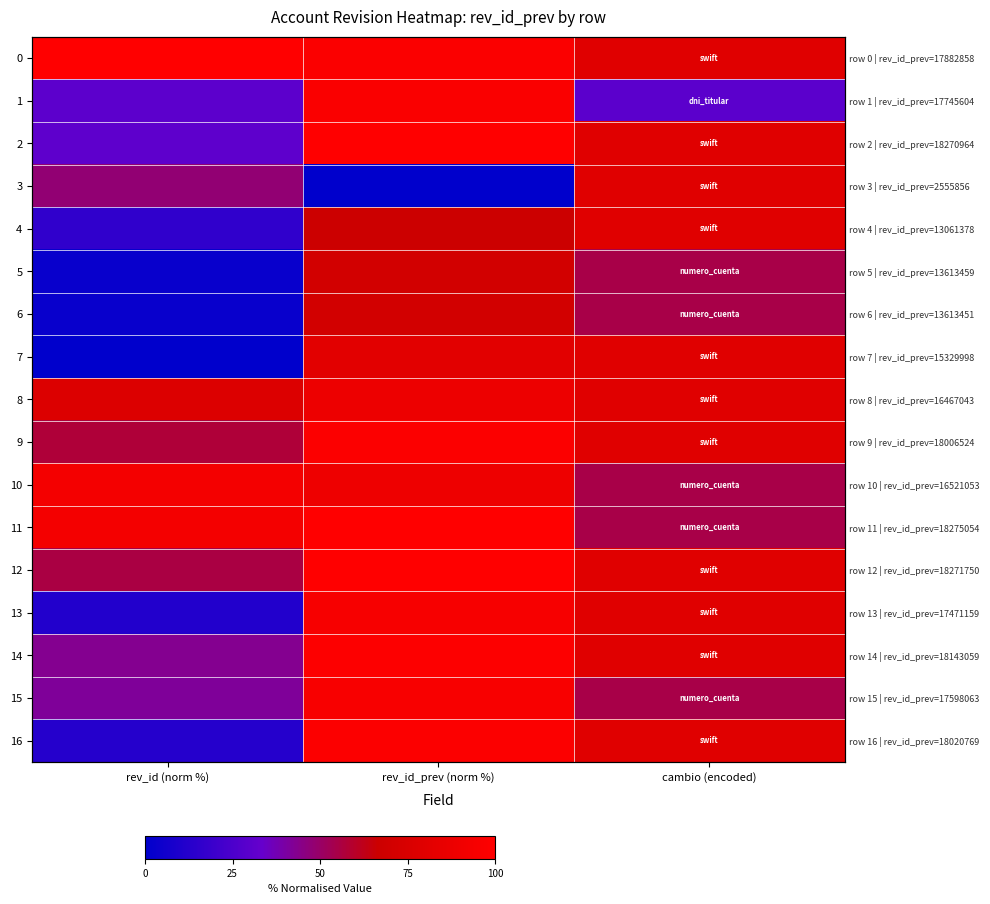

What is the average value of the 6 series?

42.8